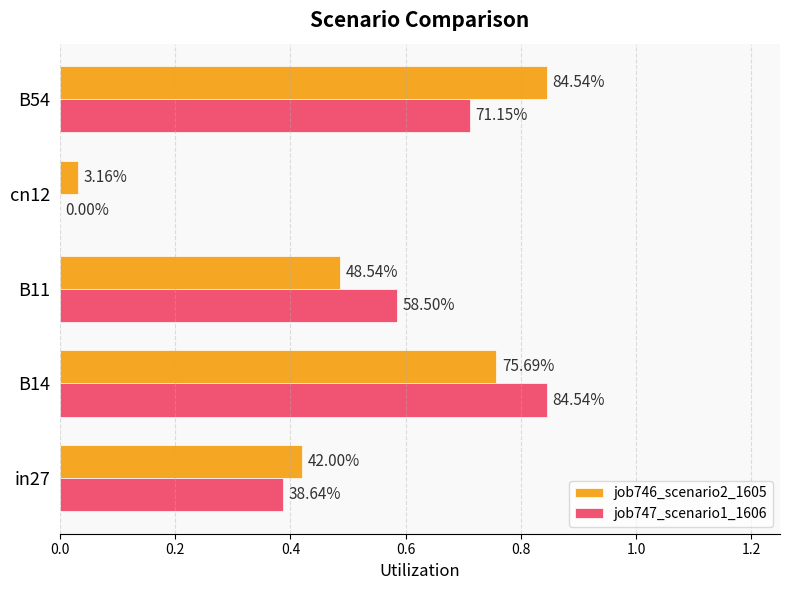

Reading left to right, extract all data points from this chart.

job746_scenario2_1605: 0.4	0.8	0.5	0.0	0.8
job747_scenario1_1606: 0.4	0.8	0.6	0.0	0.7